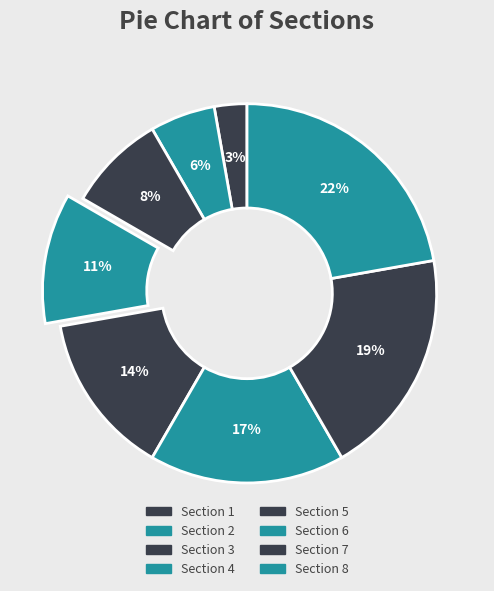

To the nearest percent, what percentage of the pie is Section 6?

17%